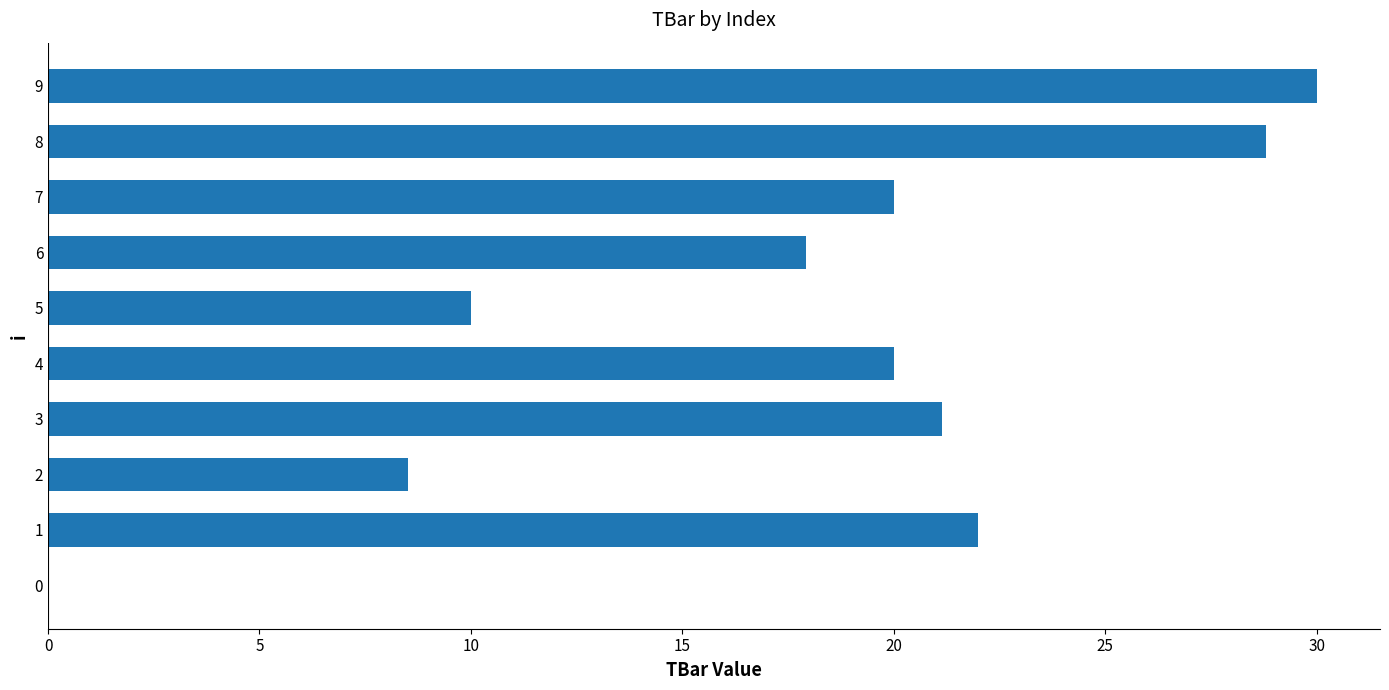

Does the chart contain stacked bars?

No